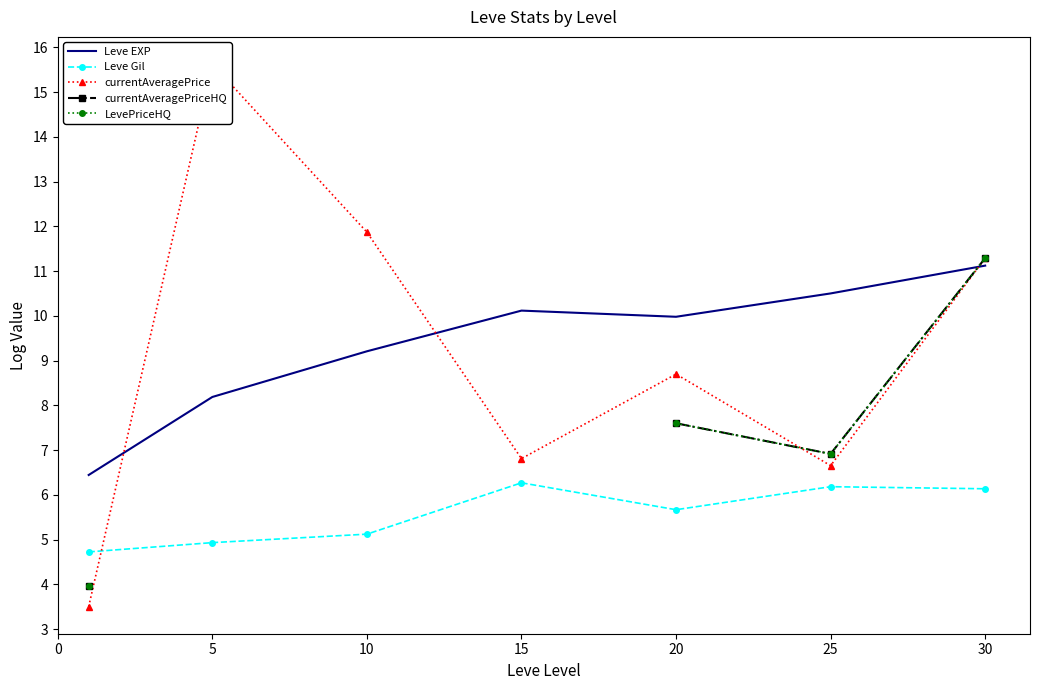

What is the smallest value displayed?

3.5